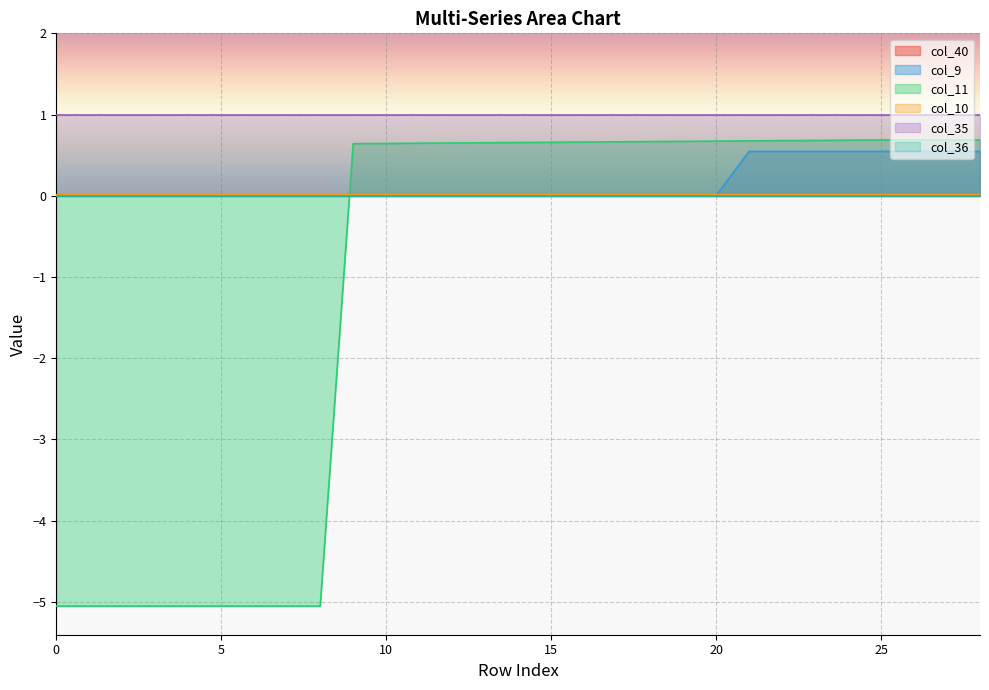

Rank the categories by col_9 value from highest to lowest.

21, 22, 23, 24, 25, 26, 27, 28, 0, 1, 2, 3, 4, 5, 6, 7, 8, 9, 10, 11, 12, 13, 14, 15, 16, 17, 18, 19, 20